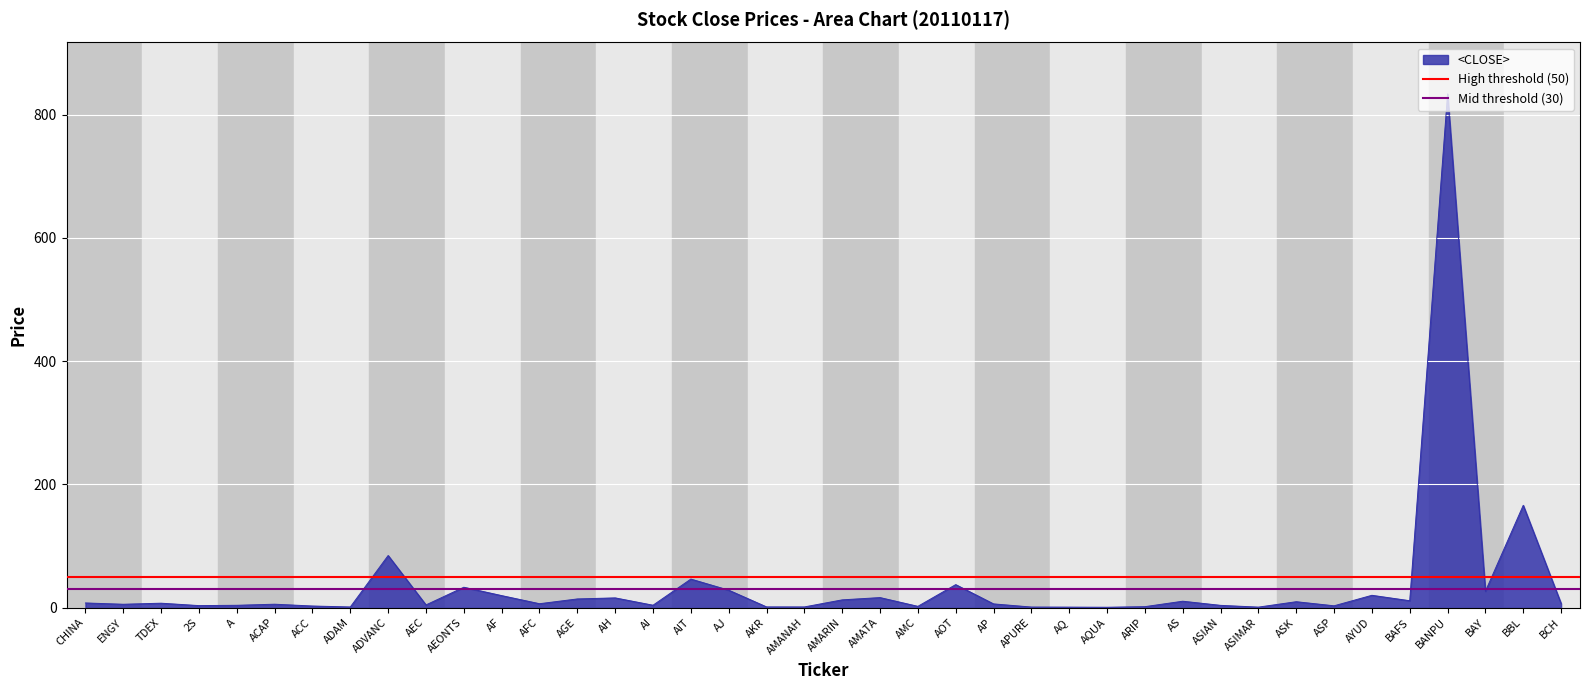

What is the highest value of the <CLOSE> series?

834.0